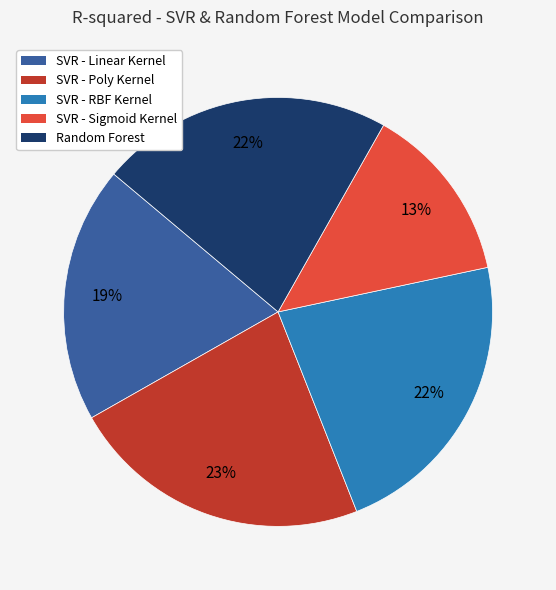

What percentage is the SVR - Linear Kernel slice, to the nearest percent?

19%